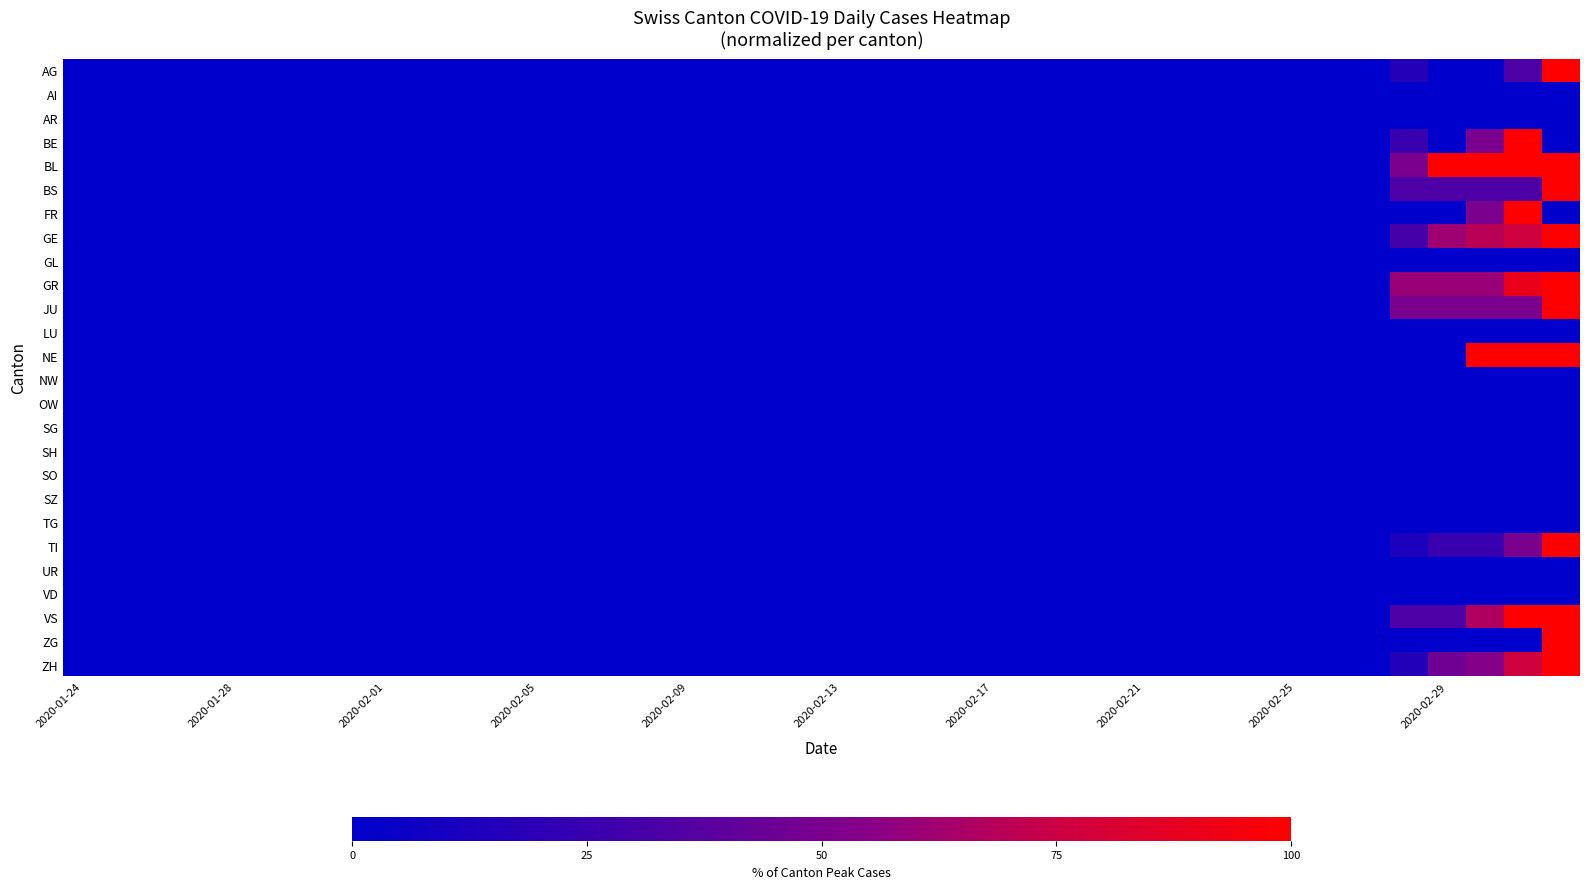

Reading right to left, what are all the values shown in this chart?

AG: 100.0	33.3	0.0	0.0	16.7	0.0	0.0	0.0	0.0	0.0	0.0	0.0	0.0	0.0	0.0	0.0	0.0	0.0	0.0	0.0	0.0	0.0	0.0	0.0	0.0	0.0	0.0	0.0	0.0	0.0	0.0	0.0	0.0	0.0	0.0	0.0	0.0	0.0	0.0	0.0
AI: 0.0	0.0	0.0	0.0	0.0	0.0	0.0	0.0	0.0	0.0	0.0	0.0	0.0	0.0	0.0	0.0	0.0	0.0	0.0	0.0	0.0	0.0	0.0	0.0	0.0	0.0	0.0	0.0	0.0	0.0	0.0	0.0	0.0	0.0	0.0	0.0	0.0	0.0	0.0	0.0
AR: 0.0	0.0	0.0	0.0	0.0	0.0	0.0	0.0	0.0	0.0	0.0	0.0	0.0	0.0	0.0	0.0	0.0	0.0	0.0	0.0	0.0	0.0	0.0	0.0	0.0	0.0	0.0	0.0	0.0	0.0	0.0	0.0	0.0	0.0	0.0	0.0	0.0	0.0	0.0	0.0
BE: 0.0	100.0	50.0	0.0	25.0	0.0	0.0	0.0	0.0	0.0	0.0	0.0	0.0	0.0	0.0	0.0	0.0	0.0	0.0	0.0	0.0	0.0	0.0	0.0	0.0	0.0	0.0	0.0	0.0	0.0	0.0	0.0	0.0	0.0	0.0	0.0	0.0	0.0	0.0	0.0
BL: 100.0	100.0	100.0	100.0	50.0	0.0	0.0	0.0	0.0	0.0	0.0	0.0	0.0	0.0	0.0	0.0	0.0	0.0	0.0	0.0	0.0	0.0	0.0	0.0	0.0	0.0	0.0	0.0	0.0	0.0	0.0	0.0	0.0	0.0	0.0	0.0	0.0	0.0	0.0	0.0
BS: 100.0	33.3	33.3	33.3	33.3	0.0	0.0	0.0	0.0	0.0	0.0	0.0	0.0	0.0	0.0	0.0	0.0	0.0	0.0	0.0	0.0	0.0	0.0	0.0	0.0	0.0	0.0	0.0	0.0	0.0	0.0	0.0	0.0	0.0	0.0	0.0	0.0	0.0	0.0	0.0
FR: 0.0	100.0	50.0	0.0	0.0	0.0	0.0	0.0	0.0	0.0	0.0	0.0	0.0	0.0	0.0	0.0	0.0	0.0	0.0	0.0	0.0	0.0	0.0	0.0	0.0	0.0	0.0	0.0	0.0	0.0	0.0	0.0	0.0	0.0	0.0	0.0	0.0	0.0	0.0	0.0
GE: 100.0	76.9	69.2	61.5	30.8	0.0	0.0	0.0	0.0	0.0	0.0	0.0	0.0	0.0	0.0	0.0	0.0	0.0	0.0	0.0	0.0	0.0	0.0	0.0	0.0	0.0	0.0	0.0	0.0	0.0	0.0	0.0	0.0	0.0	0.0	0.0	0.0	0.0	0.0	0.0
GL: 0.0	0.0	0.0	0.0	0.0	0.0	0.0	0.0	0.0	0.0	0.0	0.0	0.0	0.0	0.0	0.0	0.0	0.0	0.0	0.0	0.0	0.0	0.0	0.0	0.0	0.0	0.0	0.0	0.0	0.0	0.0	0.0	0.0	0.0	0.0	0.0	0.0	0.0	0.0	0.0
GR: 100.0	90.0	60.0	60.0	60.0	0.0	0.0	0.0	0.0	0.0	0.0	0.0	0.0	0.0	0.0	0.0	0.0	0.0	0.0	0.0	0.0	0.0	0.0	0.0	0.0	0.0	0.0	0.0	0.0	0.0	0.0	0.0	0.0	0.0	0.0	0.0	0.0	0.0	0.0	0.0
JU: 100.0	50.0	50.0	50.0	50.0	0.0	0.0	0.0	0.0	0.0	0.0	0.0	0.0	0.0	0.0	0.0	0.0	0.0	0.0	0.0	0.0	0.0	0.0	0.0	0.0	0.0	0.0	0.0	0.0	0.0	0.0	0.0	0.0	0.0	0.0	0.0	0.0	0.0	0.0	0.0
LU: 0.0	0.0	0.0	0.0	0.0	0.0	0.0	0.0	0.0	0.0	0.0	0.0	0.0	0.0	0.0	0.0	0.0	0.0	0.0	0.0	0.0	0.0	0.0	0.0	0.0	0.0	0.0	0.0	0.0	0.0	0.0	0.0	0.0	0.0	0.0	0.0	0.0	0.0	0.0	0.0
NE: 100.0	100.0	100.0	0.0	0.0	0.0	0.0	0.0	0.0	0.0	0.0	0.0	0.0	0.0	0.0	0.0	0.0	0.0	0.0	0.0	0.0	0.0	0.0	0.0	0.0	0.0	0.0	0.0	0.0	0.0	0.0	0.0	0.0	0.0	0.0	0.0	0.0	0.0	0.0	0.0
NW: 0.0	0.0	0.0	0.0	0.0	0.0	0.0	0.0	0.0	0.0	0.0	0.0	0.0	0.0	0.0	0.0	0.0	0.0	0.0	0.0	0.0	0.0	0.0	0.0	0.0	0.0	0.0	0.0	0.0	0.0	0.0	0.0	0.0	0.0	0.0	0.0	0.0	0.0	0.0	0.0
OW: 0.0	0.0	0.0	0.0	0.0	0.0	0.0	0.0	0.0	0.0	0.0	0.0	0.0	0.0	0.0	0.0	0.0	0.0	0.0	0.0	0.0	0.0	0.0	0.0	0.0	0.0	0.0	0.0	0.0	0.0	0.0	0.0	0.0	0.0	0.0	0.0	0.0	0.0	0.0	0.0
SG: 0.0	0.0	0.0	0.0	0.0	0.0	0.0	0.0	0.0	0.0	0.0	0.0	0.0	0.0	0.0	0.0	0.0	0.0	0.0	0.0	0.0	0.0	0.0	0.0	0.0	0.0	0.0	0.0	0.0	0.0	0.0	0.0	0.0	0.0	0.0	0.0	0.0	0.0	0.0	0.0
SH: 0.0	0.0	0.0	0.0	0.0	0.0	0.0	0.0	0.0	0.0	0.0	0.0	0.0	0.0	0.0	0.0	0.0	0.0	0.0	0.0	0.0	0.0	0.0	0.0	0.0	0.0	0.0	0.0	0.0	0.0	0.0	0.0	0.0	0.0	0.0	0.0	0.0	0.0	0.0	0.0
SO: 0.0	0.0	0.0	0.0	0.0	0.0	0.0	0.0	0.0	0.0	0.0	0.0	0.0	0.0	0.0	0.0	0.0	0.0	0.0	0.0	0.0	0.0	0.0	0.0	0.0	0.0	0.0	0.0	0.0	0.0	0.0	0.0	0.0	0.0	0.0	0.0	0.0	0.0	0.0	0.0
SZ: 0.0	0.0	0.0	0.0	0.0	0.0	0.0	0.0	0.0	0.0	0.0	0.0	0.0	0.0	0.0	0.0	0.0	0.0	0.0	0.0	0.0	0.0	0.0	0.0	0.0	0.0	0.0	0.0	0.0	0.0	0.0	0.0	0.0	0.0	0.0	0.0	0.0	0.0	0.0	0.0
TG: 0.0	0.0	0.0	0.0	0.0	0.0	0.0	0.0	0.0	0.0	0.0	0.0	0.0	0.0	0.0	0.0	0.0	0.0	0.0	0.0	0.0	0.0	0.0	0.0	0.0	0.0	0.0	0.0	0.0	0.0	0.0	0.0	0.0	0.0	0.0	0.0	0.0	0.0	0.0	0.0
TI: 100.0	50.0	25.0	25.0	12.5	0.0	0.0	0.0	0.0	0.0	0.0	0.0	0.0	0.0	0.0	0.0	0.0	0.0	0.0	0.0	0.0	0.0	0.0	0.0	0.0	0.0	0.0	0.0	0.0	0.0	0.0	0.0	0.0	0.0	0.0	0.0	0.0	0.0	0.0	0.0
UR: 0.0	0.0	0.0	0.0	0.0	0.0	0.0	0.0	0.0	0.0	0.0	0.0	0.0	0.0	0.0	0.0	0.0	0.0	0.0	0.0	0.0	0.0	0.0	0.0	0.0	0.0	0.0	0.0	0.0	0.0	0.0	0.0	0.0	0.0	0.0	0.0	0.0	0.0	0.0	0.0
VD: 0.0	0.0	0.0	0.0	0.0	0.0	0.0	0.0	0.0	0.0	0.0	0.0	0.0	0.0	0.0	0.0	0.0	0.0	0.0	0.0	0.0	0.0	0.0	0.0	0.0	0.0	0.0	0.0	0.0	0.0	0.0	0.0	0.0	0.0	0.0	0.0	0.0	0.0	0.0	0.0
VS: 100.0	100.0	66.7	33.3	33.3	0.0	0.0	0.0	0.0	0.0	0.0	0.0	0.0	0.0	0.0	0.0	0.0	0.0	0.0	0.0	0.0	0.0	0.0	0.0	0.0	0.0	0.0	0.0	0.0	0.0	0.0	0.0	0.0	0.0	0.0	0.0	0.0	0.0	0.0	0.0
ZG: 100.0	0.0	0.0	0.0	0.0	0.0	0.0	0.0	0.0	0.0	0.0	0.0	0.0	0.0	0.0	0.0	0.0	0.0	0.0	0.0	0.0	0.0	0.0	0.0	0.0	0.0	0.0	0.0	0.0	0.0	0.0	0.0	0.0	0.0	0.0	0.0	0.0	0.0	0.0	0.0
ZH: 100.0	76.9	53.8	46.2	15.4	0.0	0.0	0.0	0.0	0.0	0.0	0.0	0.0	0.0	0.0	0.0	0.0	0.0	0.0	0.0	0.0	0.0	0.0	0.0	0.0	0.0	0.0	0.0	0.0	0.0	0.0	0.0	0.0	0.0	0.0	0.0	0.0	0.0	0.0	0.0